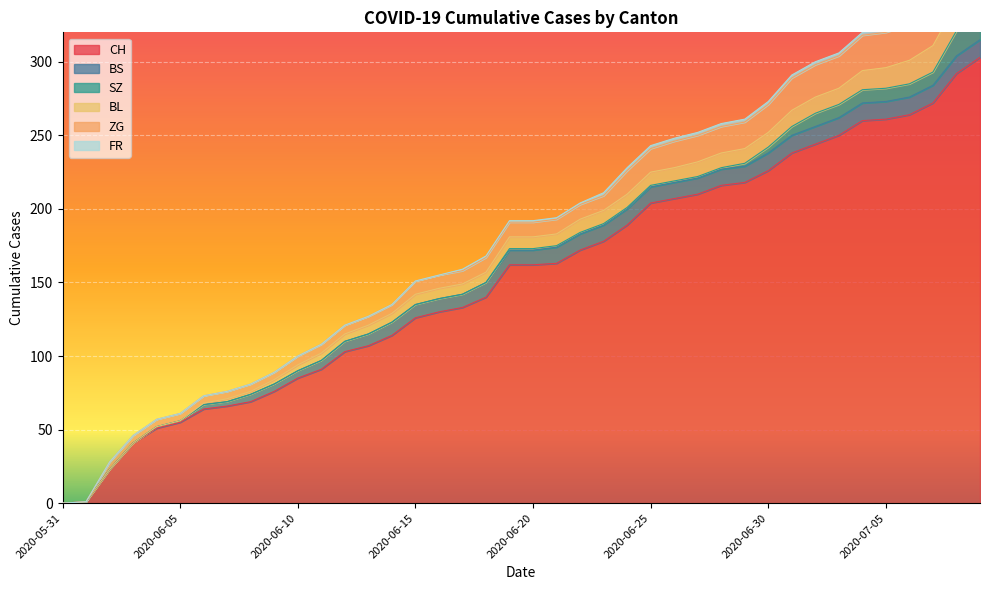

What is the maximum value for BL?

20